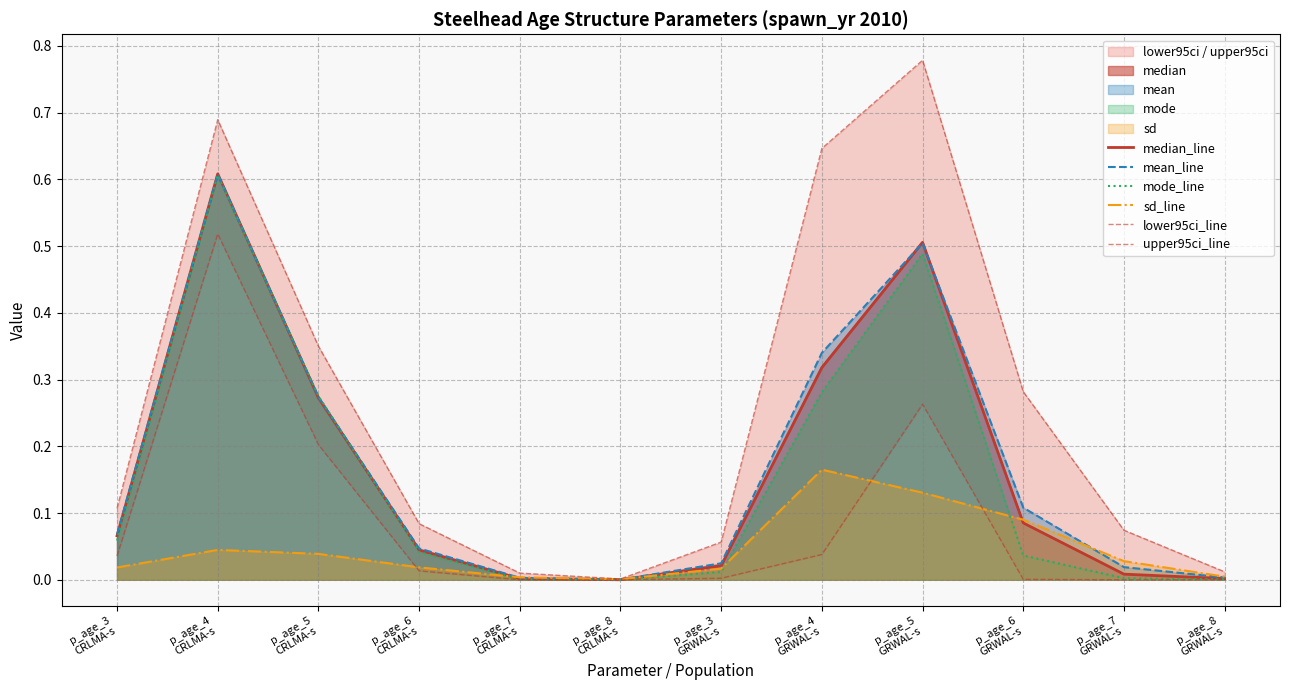

List the labels in order of sd_line value, largest first.

p_age_4
GRWAL-s, p_age_5
GRWAL-s, p_age_6
GRWAL-s, p_age_4
CRLMA-s, p_age_5
CRLMA-s, p_age_7
GRWAL-s, p_age_6
CRLMA-s, p_age_3
CRLMA-s, p_age_3
GRWAL-s, p_age_8
GRWAL-s, p_age_7
CRLMA-s, p_age_8
CRLMA-s